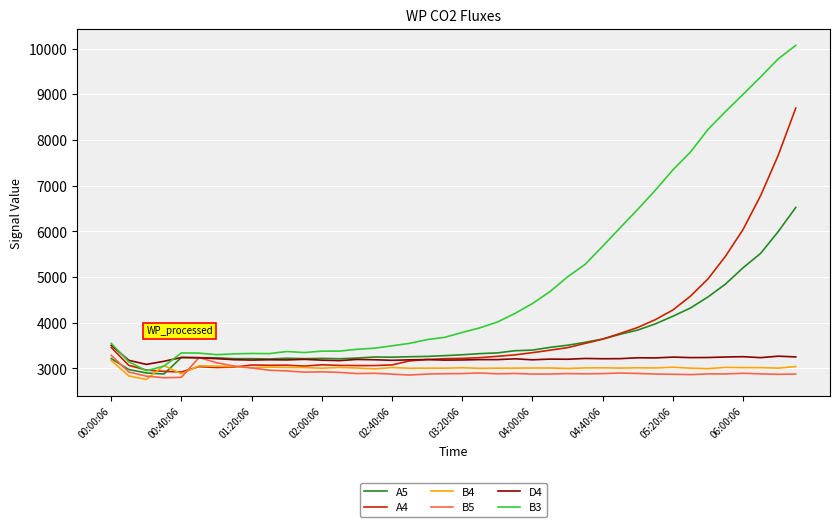

What is the maximum value for B3?

10069